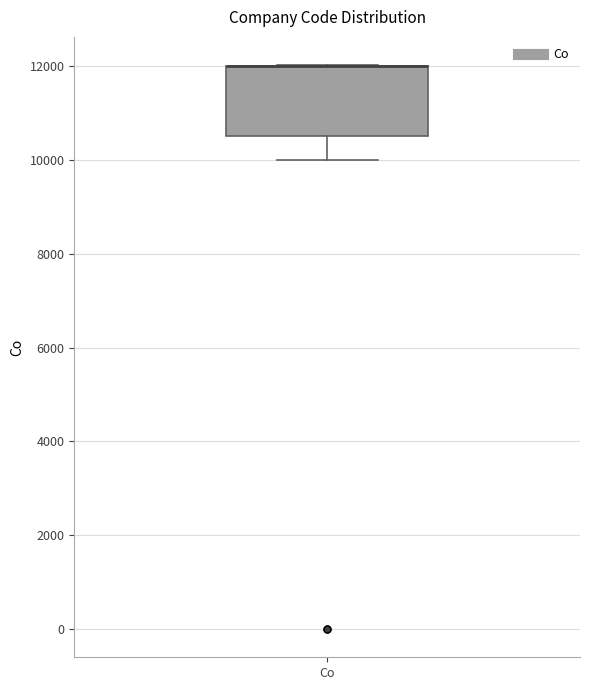

Where is the upper edge of the box for Co on the y-axis? The values are not printed on the chart, so give them approximately, as read against the axis.

12000